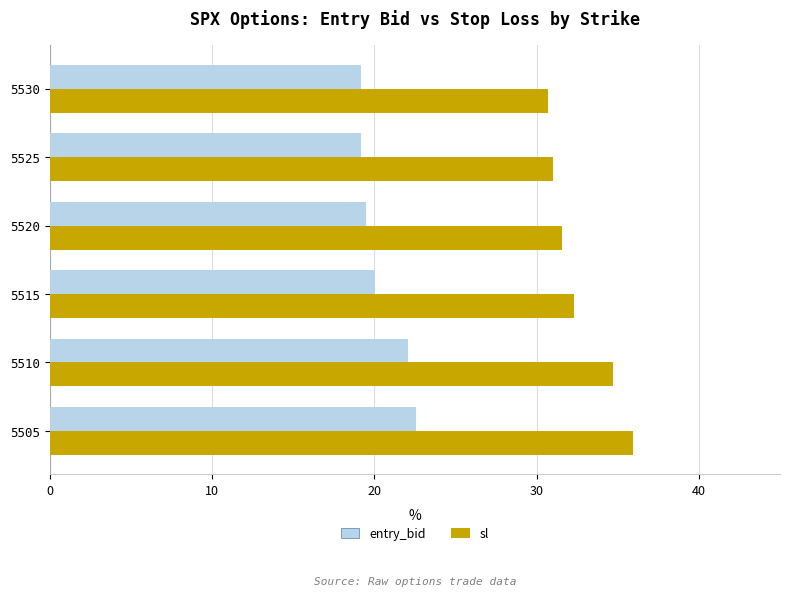

Rank the series at 5530 from highest to lowest value.

sl, entry_bid